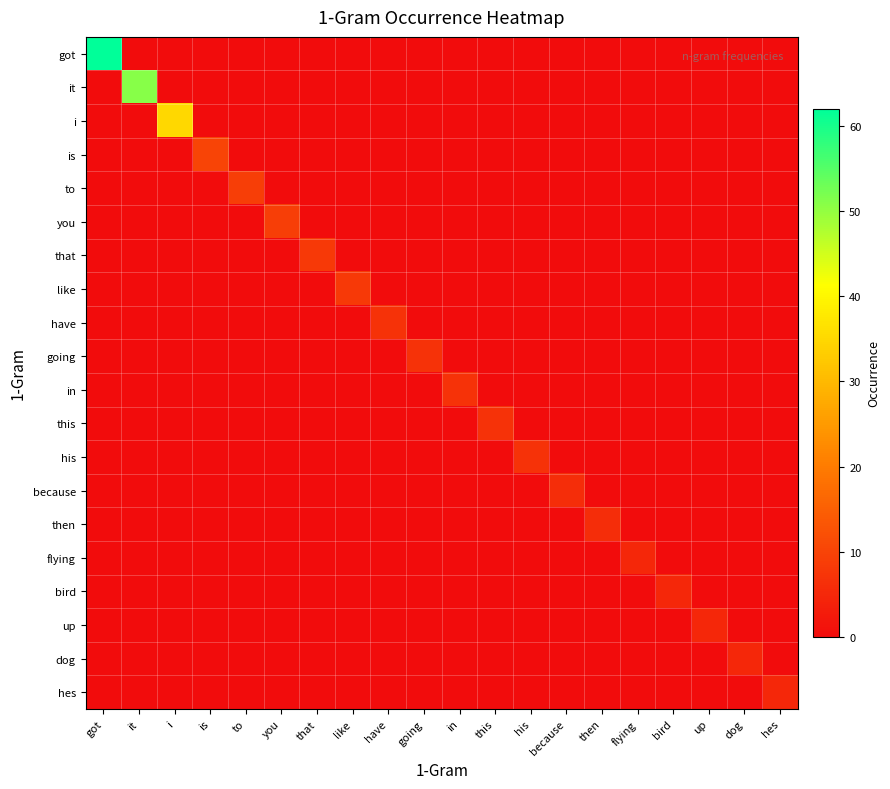

Reading left to right, what are all the values shown in this chart?

got: got=62	it=0	i=0	is=0	to=0	you=0	that=0	like=0	have=0	going=0	in=0	this=0	his=0	because=0	then=0	flying=0	bird=0	up=0	dog=0	hes=0
it: got=0	it=51	i=0	is=0	to=0	you=0	that=0	like=0	have=0	going=0	in=0	this=0	his=0	because=0	then=0	flying=0	bird=0	up=0	dog=0	hes=0
i: got=0	it=0	i=35	is=0	to=0	you=0	that=0	like=0	have=0	going=0	in=0	this=0	his=0	because=0	then=0	flying=0	bird=0	up=0	dog=0	hes=0
is: got=0	it=0	i=0	is=10	to=0	you=0	that=0	like=0	have=0	going=0	in=0	this=0	his=0	because=0	then=0	flying=0	bird=0	up=0	dog=0	hes=0
to: got=0	it=0	i=0	is=0	to=9	you=0	that=0	like=0	have=0	going=0	in=0	this=0	his=0	because=0	then=0	flying=0	bird=0	up=0	dog=0	hes=0
you: got=0	it=0	i=0	is=0	to=0	you=9	that=0	like=0	have=0	going=0	in=0	this=0	his=0	because=0	then=0	flying=0	bird=0	up=0	dog=0	hes=0
that: got=0	it=0	i=0	is=0	to=0	you=0	that=8	like=0	have=0	going=0	in=0	this=0	his=0	because=0	then=0	flying=0	bird=0	up=0	dog=0	hes=0
like: got=0	it=0	i=0	is=0	to=0	you=0	that=0	like=8	have=0	going=0	in=0	this=0	his=0	because=0	then=0	flying=0	bird=0	up=0	dog=0	hes=0
have: got=0	it=0	i=0	is=0	to=0	you=0	that=0	like=0	have=7	going=0	in=0	this=0	his=0	because=0	then=0	flying=0	bird=0	up=0	dog=0	hes=0
going: got=0	it=0	i=0	is=0	to=0	you=0	that=0	like=0	have=0	going=7	in=0	this=0	his=0	because=0	then=0	flying=0	bird=0	up=0	dog=0	hes=0
in: got=0	it=0	i=0	is=0	to=0	you=0	that=0	like=0	have=0	going=0	in=7	this=0	his=0	because=0	then=0	flying=0	bird=0	up=0	dog=0	hes=0
this: got=0	it=0	i=0	is=0	to=0	you=0	that=0	like=0	have=0	going=0	in=0	this=7	his=0	because=0	then=0	flying=0	bird=0	up=0	dog=0	hes=0
his: got=0	it=0	i=0	is=0	to=0	you=0	that=0	like=0	have=0	going=0	in=0	this=0	his=7	because=0	then=0	flying=0	bird=0	up=0	dog=0	hes=0
because: got=0	it=0	i=0	is=0	to=0	you=0	that=0	like=0	have=0	going=0	in=0	this=0	his=0	because=6	then=0	flying=0	bird=0	up=0	dog=0	hes=0
then: got=0	it=0	i=0	is=0	to=0	you=0	that=0	like=0	have=0	going=0	in=0	this=0	his=0	because=0	then=6	flying=0	bird=0	up=0	dog=0	hes=0
flying: got=0	it=0	i=0	is=0	to=0	you=0	that=0	like=0	have=0	going=0	in=0	this=0	his=0	because=0	then=0	flying=5	bird=0	up=0	dog=0	hes=0
bird: got=0	it=0	i=0	is=0	to=0	you=0	that=0	like=0	have=0	going=0	in=0	this=0	his=0	because=0	then=0	flying=0	bird=5	up=0	dog=0	hes=0
up: got=0	it=0	i=0	is=0	to=0	you=0	that=0	like=0	have=0	going=0	in=0	this=0	his=0	because=0	then=0	flying=0	bird=0	up=5	dog=0	hes=0
dog: got=0	it=0	i=0	is=0	to=0	you=0	that=0	like=0	have=0	going=0	in=0	this=0	his=0	because=0	then=0	flying=0	bird=0	up=0	dog=5	hes=0
hes: got=0	it=0	i=0	is=0	to=0	you=0	that=0	like=0	have=0	going=0	in=0	this=0	his=0	because=0	then=0	flying=0	bird=0	up=0	dog=0	hes=5